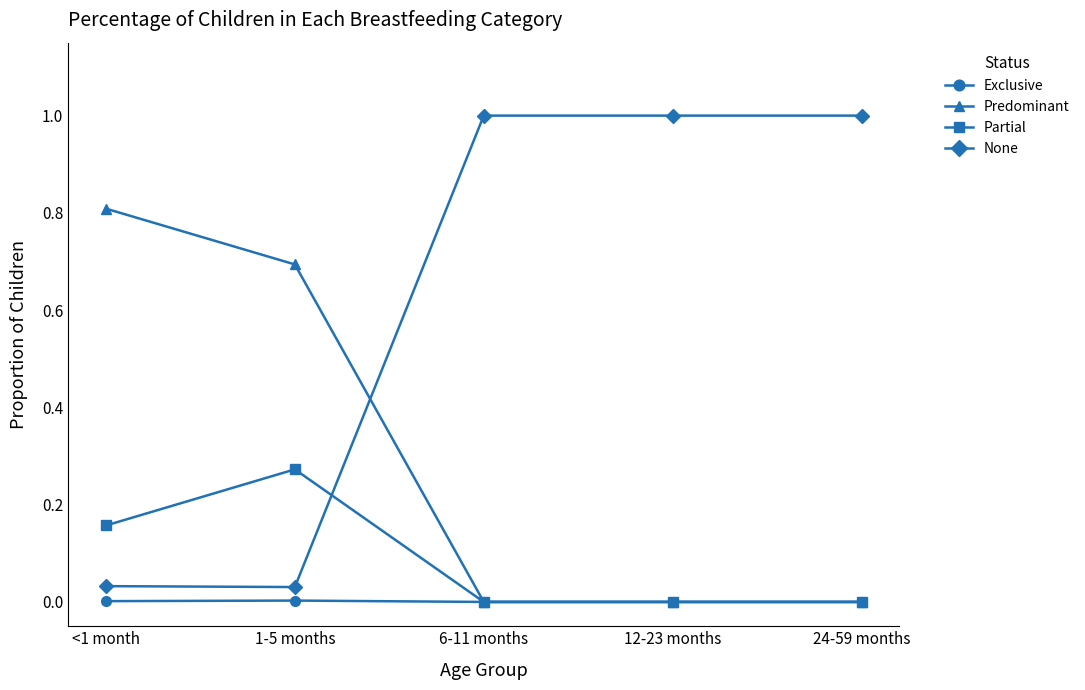

What is the difference between the maximum and minimum values in the None series?

1.0